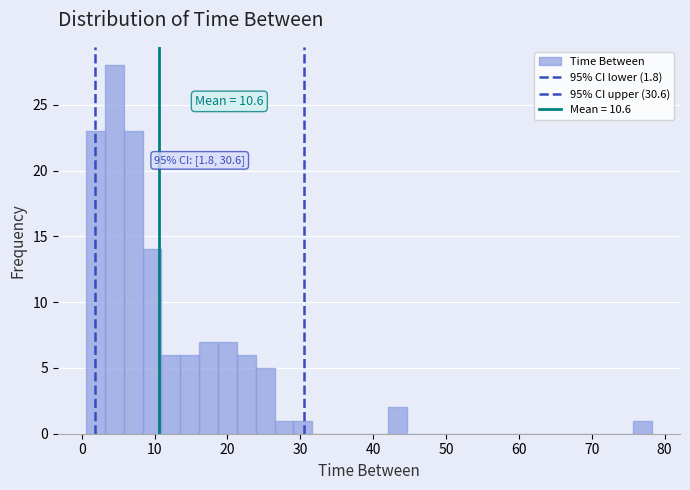

Read against the x-axis, roughly where is the centre of the tallest bar?

4